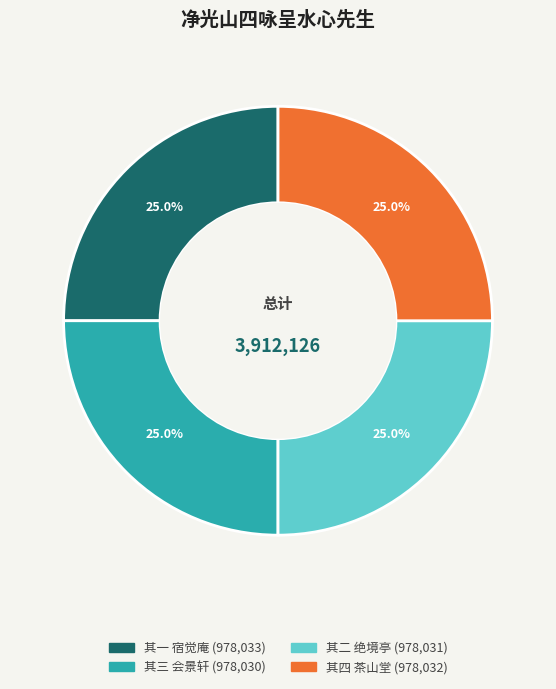

Is there a majority slice in this chart?

No